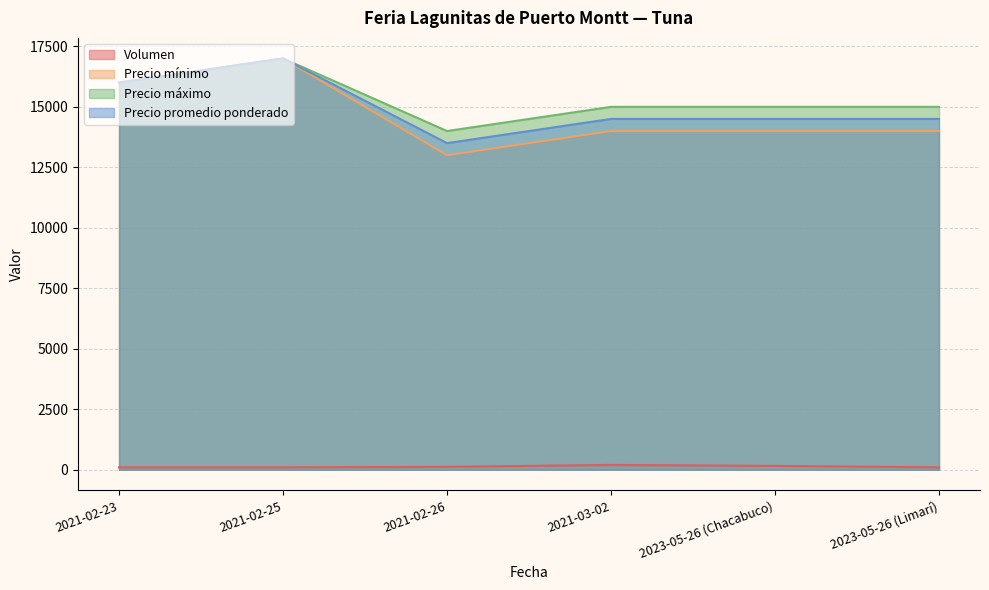

What is the label of the 2nd point from the left?

2021-02-25